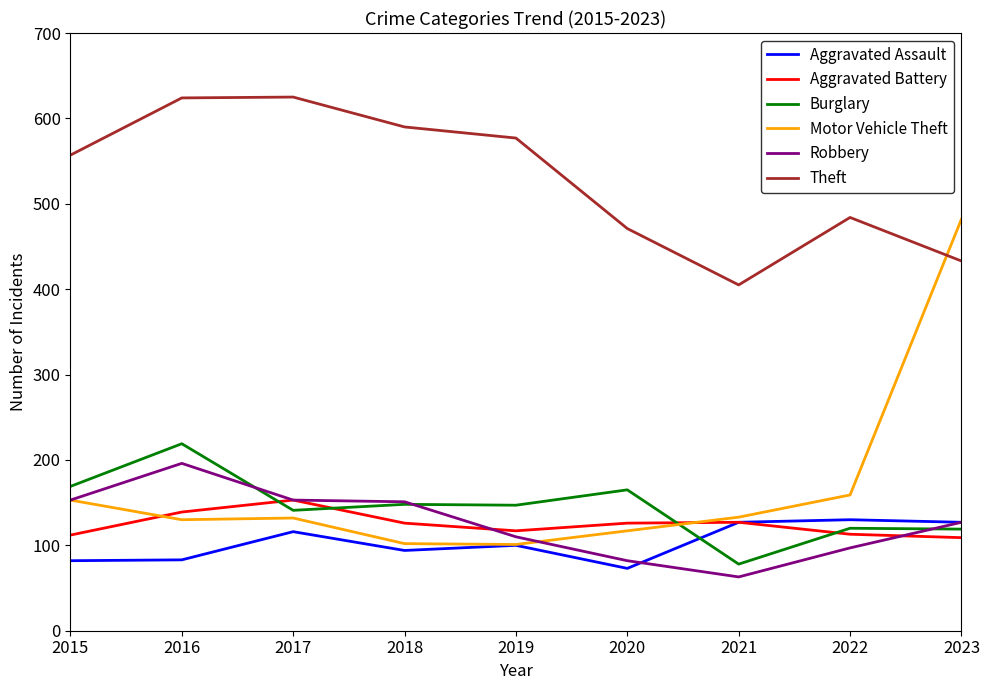

At how many categories does at least one series exceed 244?

9